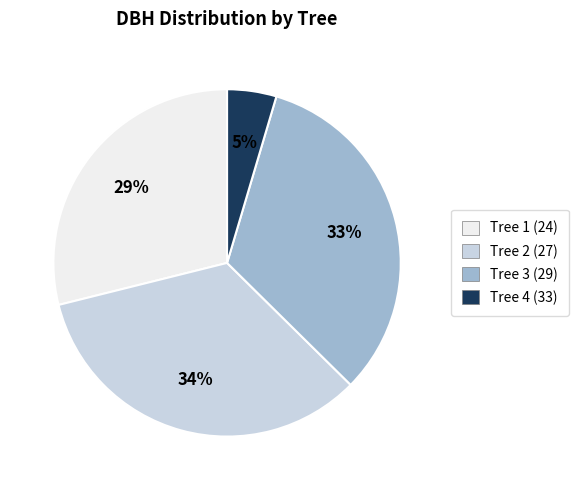

To the nearest percent, what portion does Tree 1 (24) represent?

29%